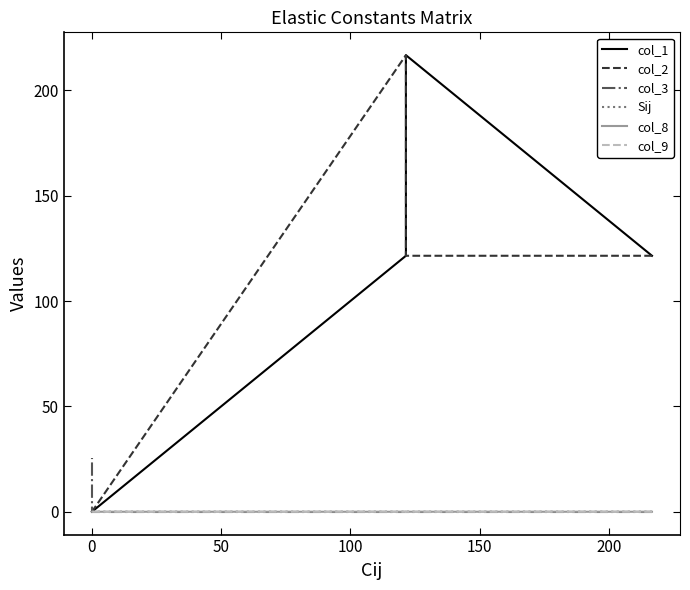

True or false: col_1 and col_8 intersect in this chart.

False